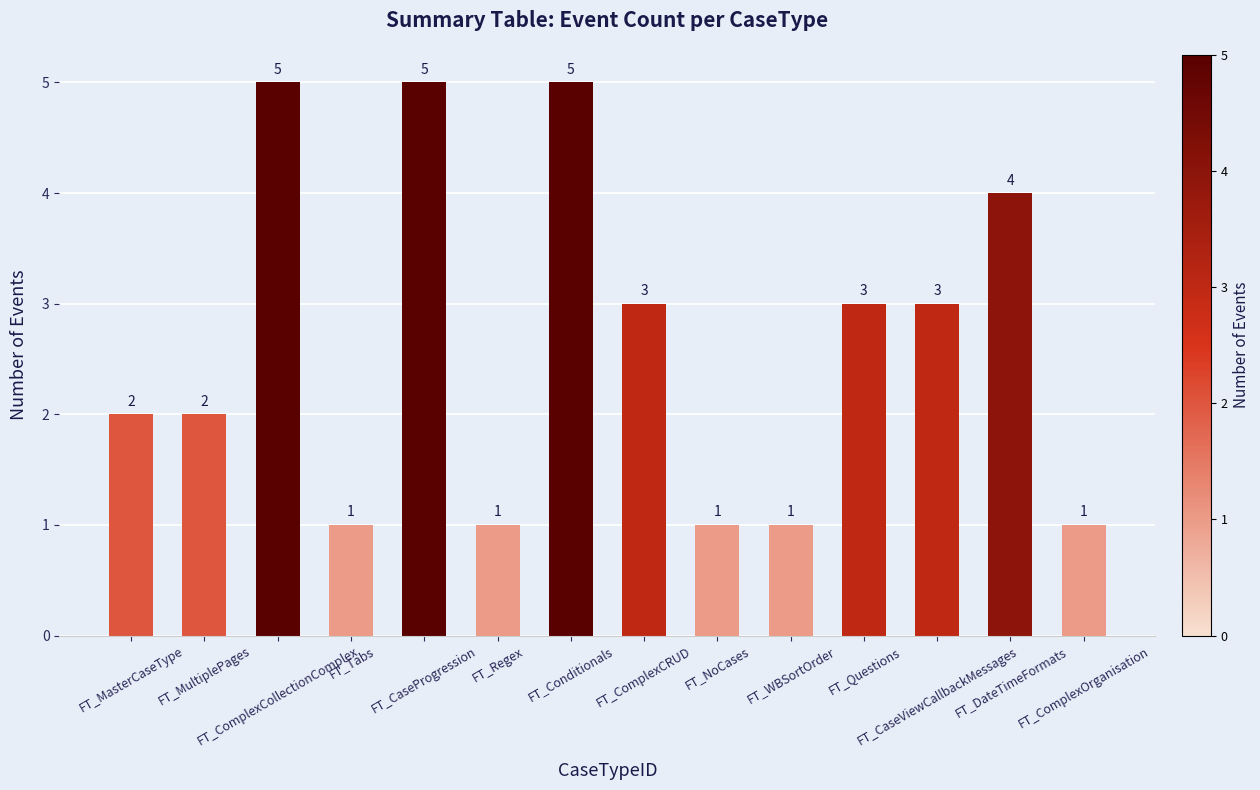

At which label does the data first exceed 3?

FT_ComplexCollectionComplex